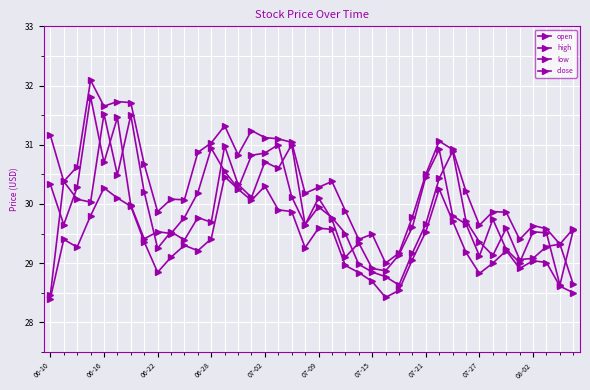

Reading left to right, transcribe all the data shown in this chart.

open: 28.5	30.4	30.1	30.0	31.5	30.5	31.5	30.2	29.2	29.5	29.4	29.8	29.7	31.0	30.3	30.1	30.7	30.6	31.0	29.6	29.9	29.8	29.5	29.0	28.9	28.8	28.6	29.2	29.7	30.4	30.9	29.7	29.4	29.1	29.6	29.1	29.1	29.3	29.3	28.6
high: 31.2	30.4	30.6	32.1	31.6	31.7	31.7	30.7	29.9	30.1	30.1	30.9	31.0	31.3	30.8	31.2	31.1	31.1	31.0	30.2	30.3	30.4	29.9	29.4	29.5	29.0	29.2	29.8	30.5	31.1	30.9	30.2	29.6	29.9	29.9	29.4	29.6	29.6	29.3	29.6
low: 28.4	29.4	29.3	29.8	30.3	30.1	30.0	29.4	28.8	29.1	29.3	29.2	29.4	30.5	30.2	30.1	30.3	29.9	29.9	29.3	29.6	29.6	29.0	28.8	28.7	28.4	28.5	29.1	29.5	30.2	29.7	29.2	28.8	29.0	29.2	28.9	29.0	29.0	28.6	28.5
close: 30.3	29.6	30.3	31.8	30.7	31.5	30.0	29.4	29.5	29.5	29.8	30.2	30.9	30.6	30.3	30.8	30.9	31.0	30.1	29.6	30.1	29.7	29.1	29.3	28.9	28.9	29.1	29.6	30.5	30.9	29.8	29.7	29.1	29.7	29.2	29.0	29.5	29.5	28.6	29.6